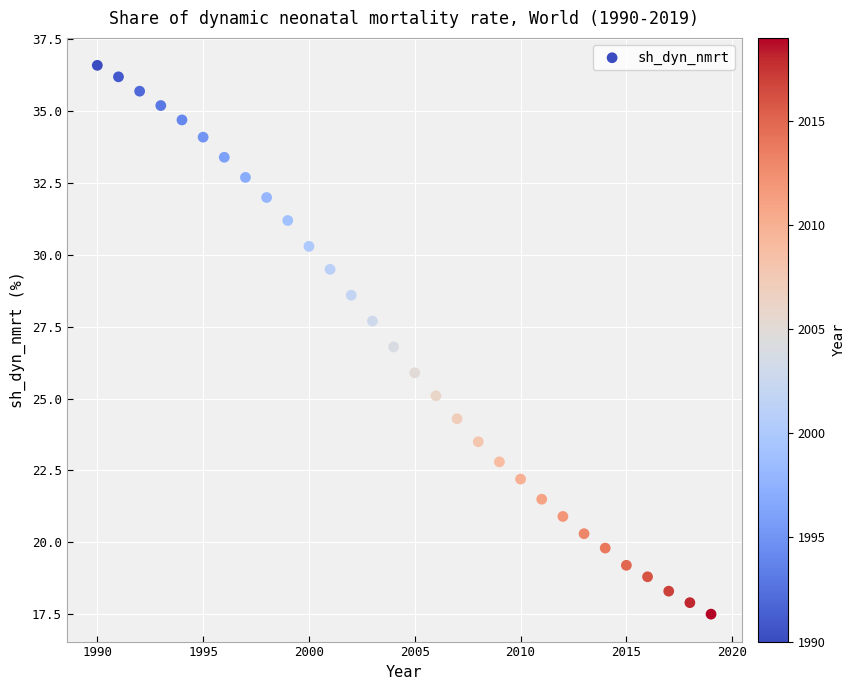

What is the range of Y values (max minus min)?

19.1